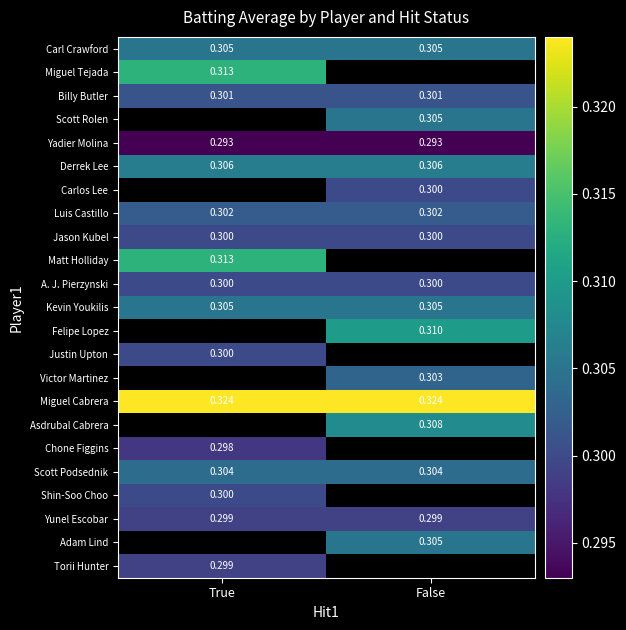

What is the sum of all Luis Castillo values?

0.6